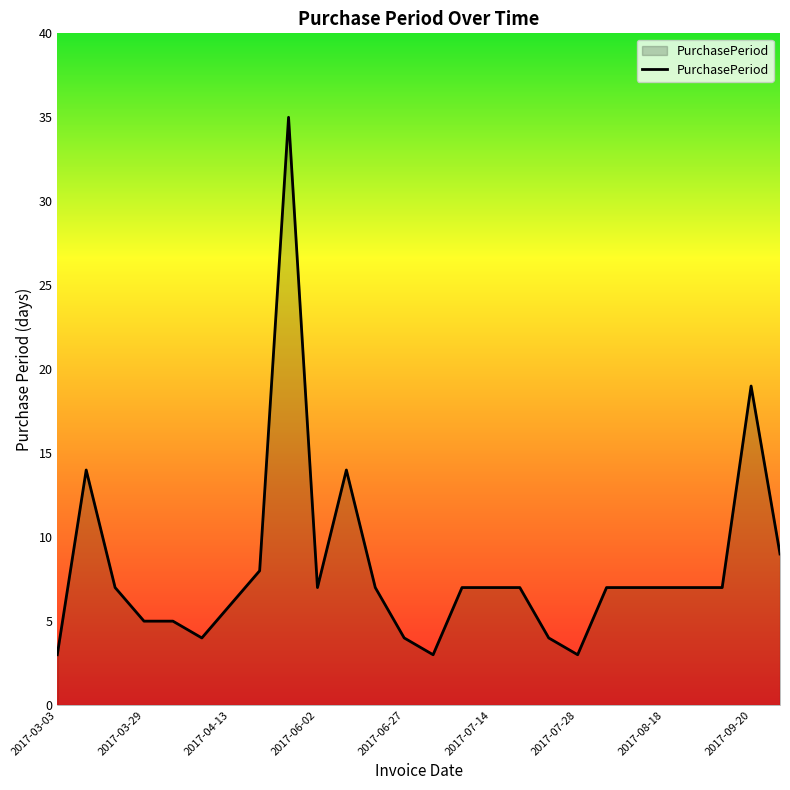

What is the greatest value displayed?

35